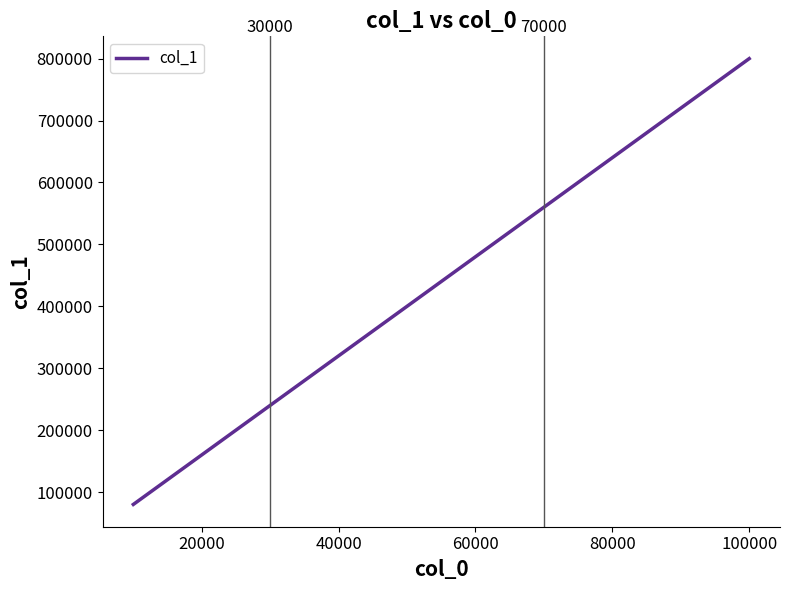

What is the difference between the maximum and minimum values?

720000